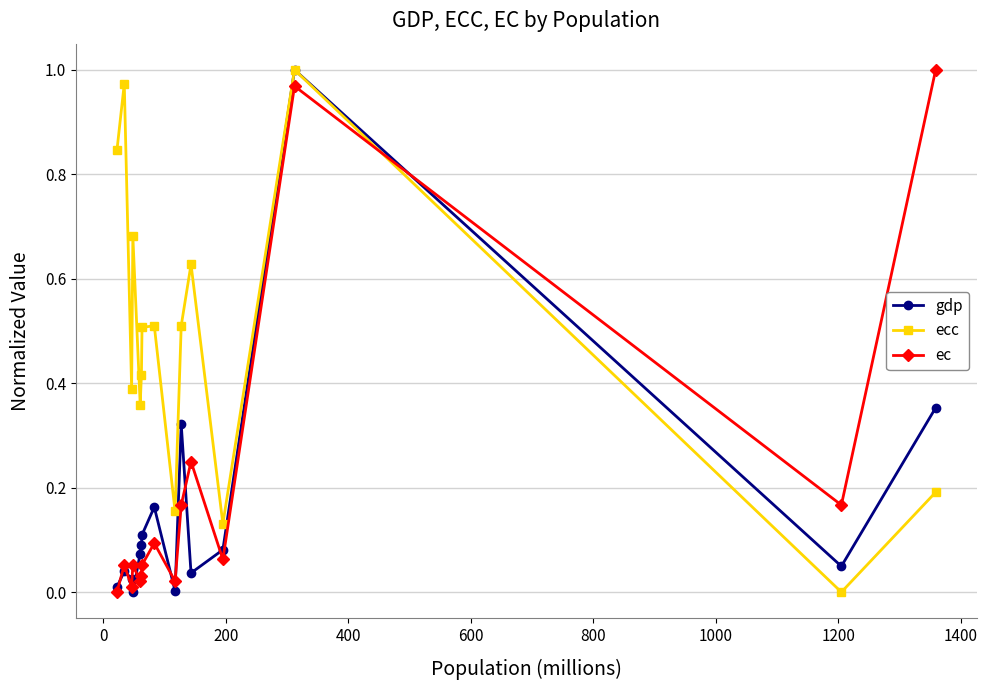

Which series ends up on top after the final intersection of ecc and ec?

ec